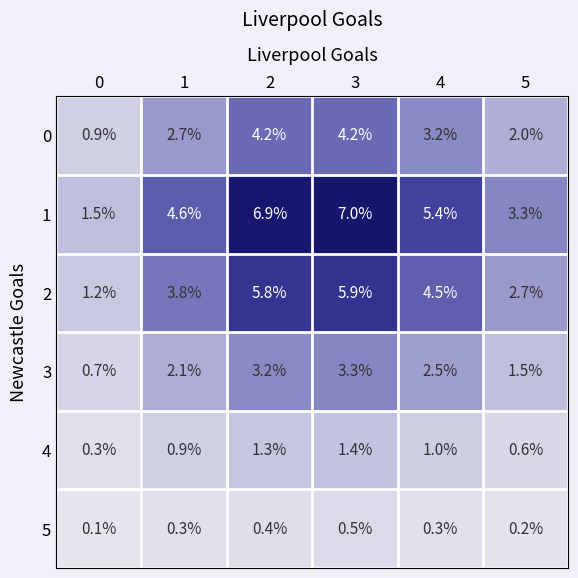

Which series has the widest spread of values?

1